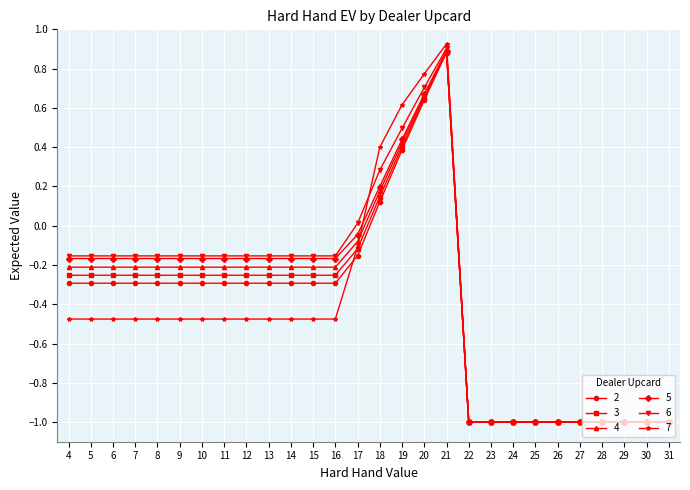

Is the value of 4 at 18 greater than the value of 2 at 4?

Yes